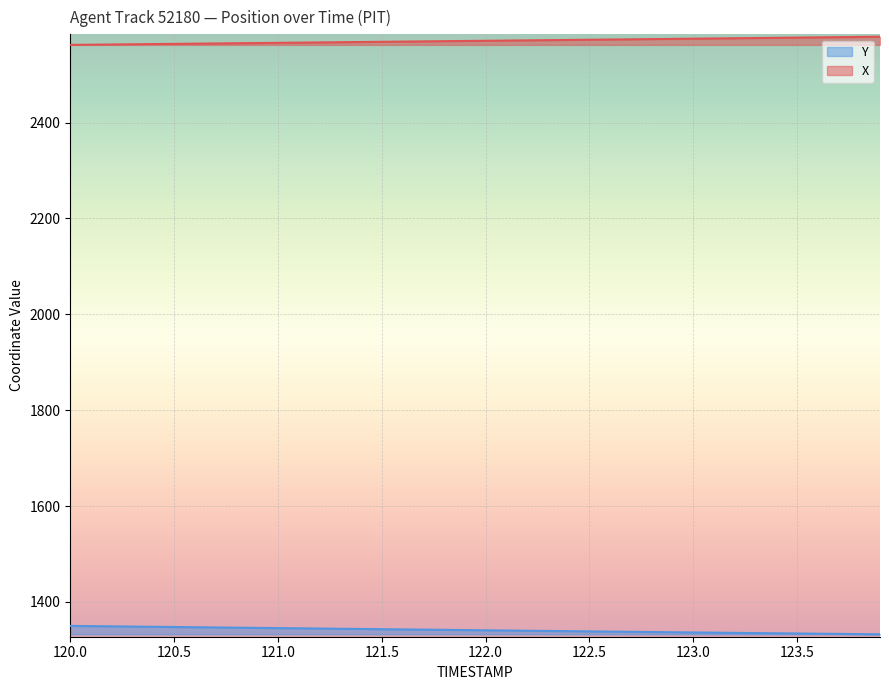

True or false: X has a value of 2575.0 at 123.0.

True